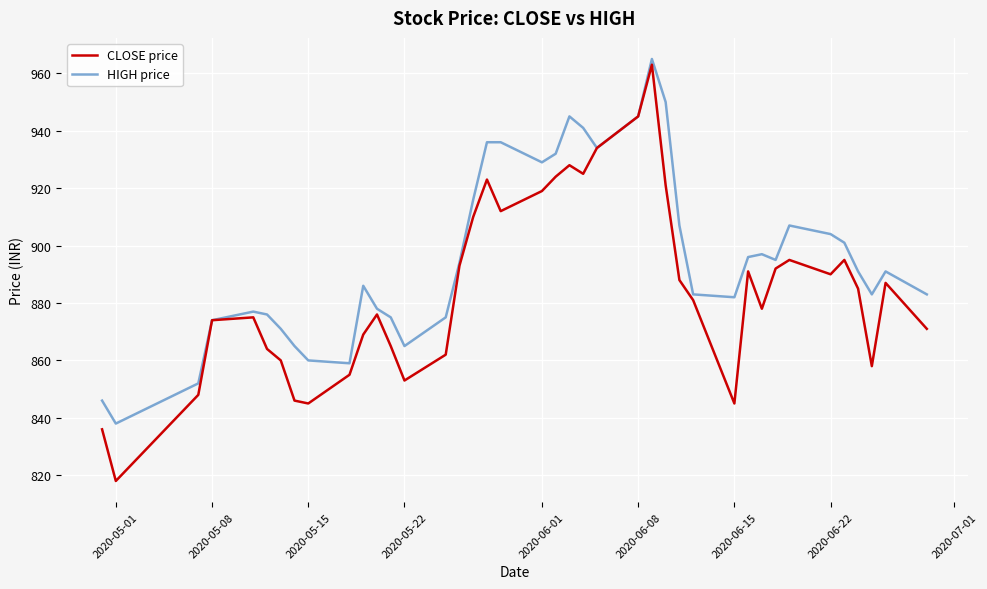

What is the minimum value shown in the chart?

818